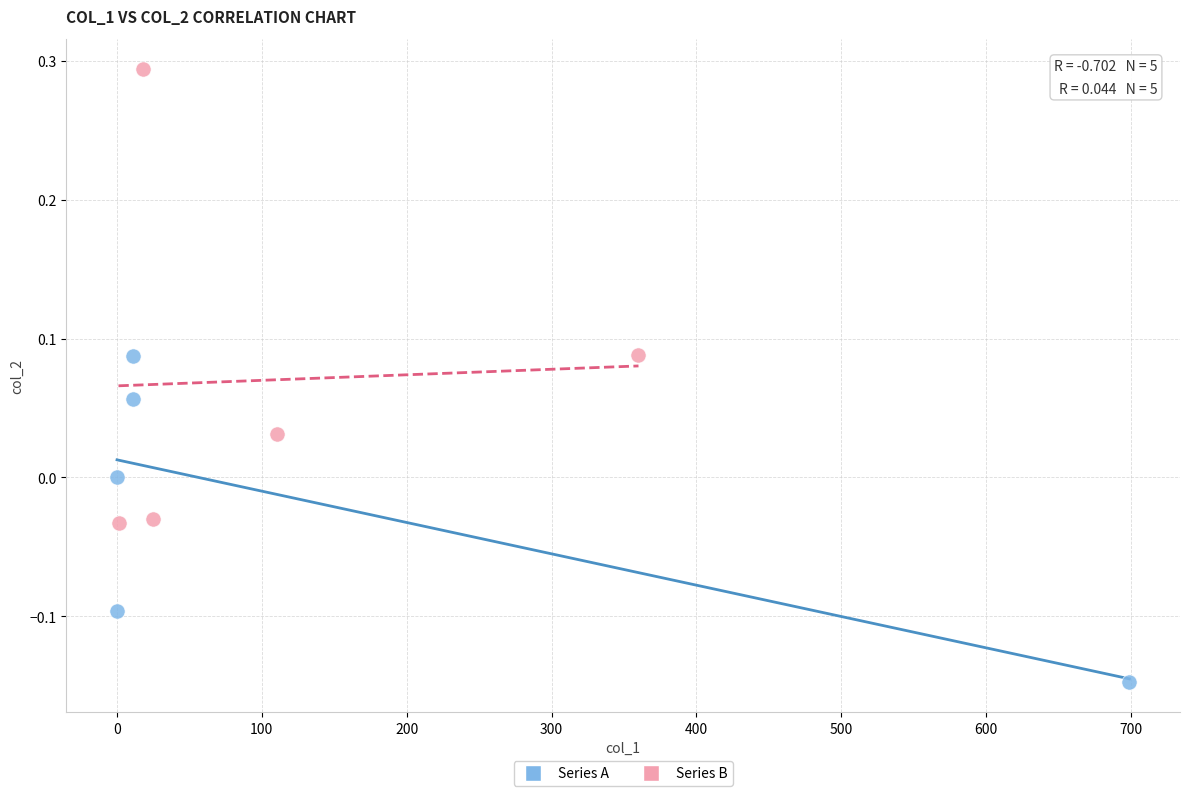

What are all the series names shown in the legend?

Series A, Series B